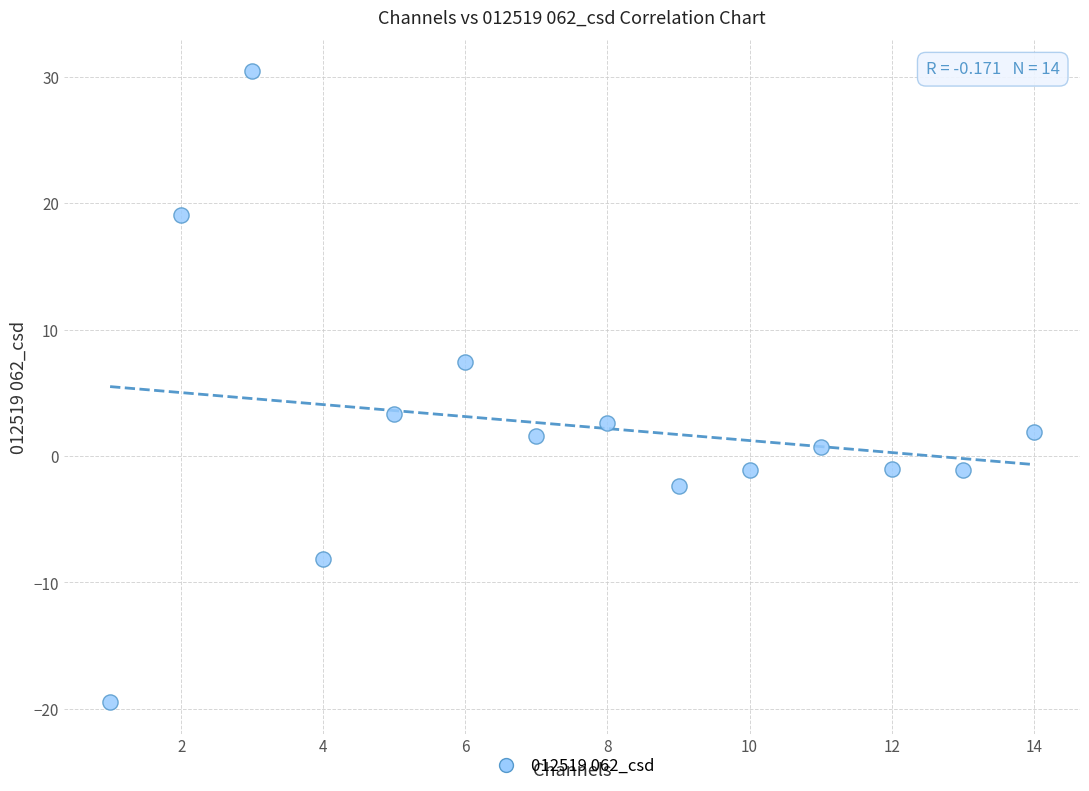

What Y value in the scatter plot is closest to 5?

3.3